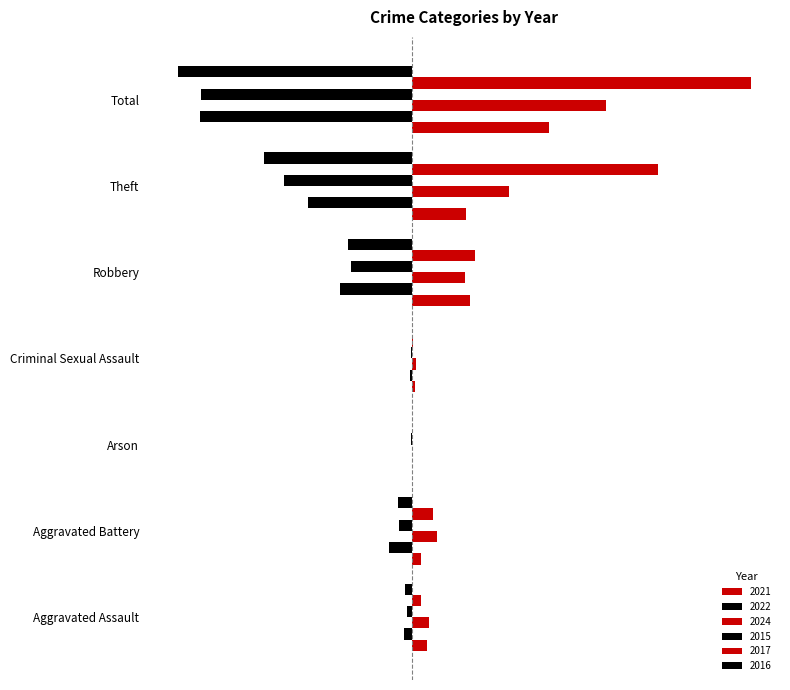

What position from the left is Total?

7